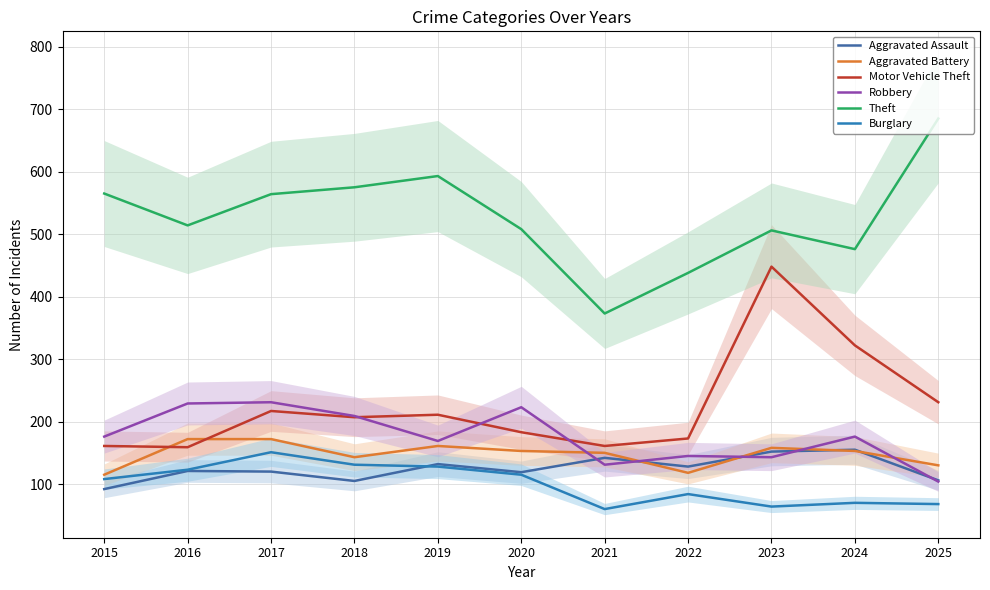

What is the greatest value displayed?

685